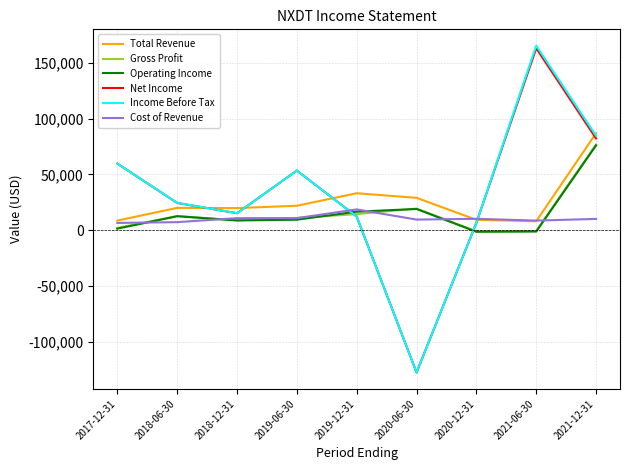

Where is the first local maximum for Operating Income?

2018-06-30